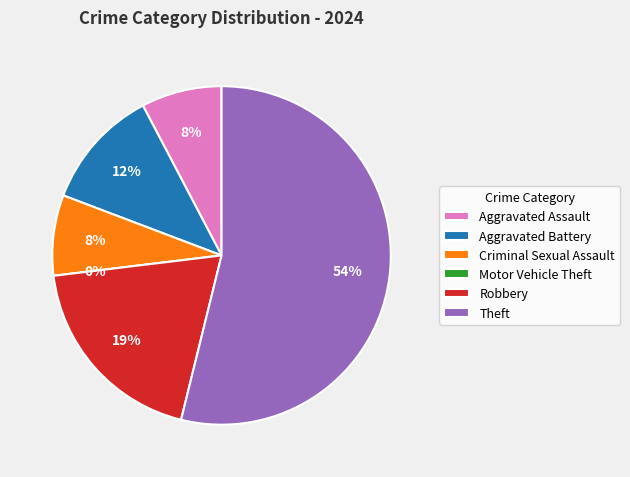

To the nearest percent, what is the combined percentage of Criminal Sexual Assault and Aggravated Assault?

15%